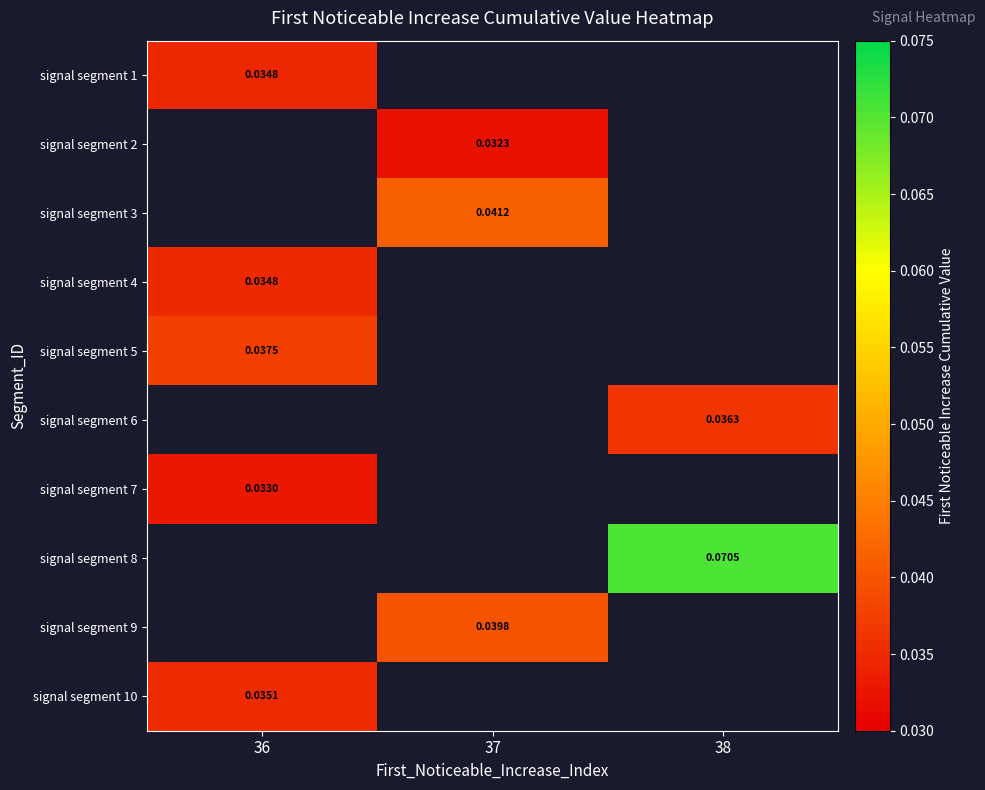

Which category has the lowest value across all series?

37